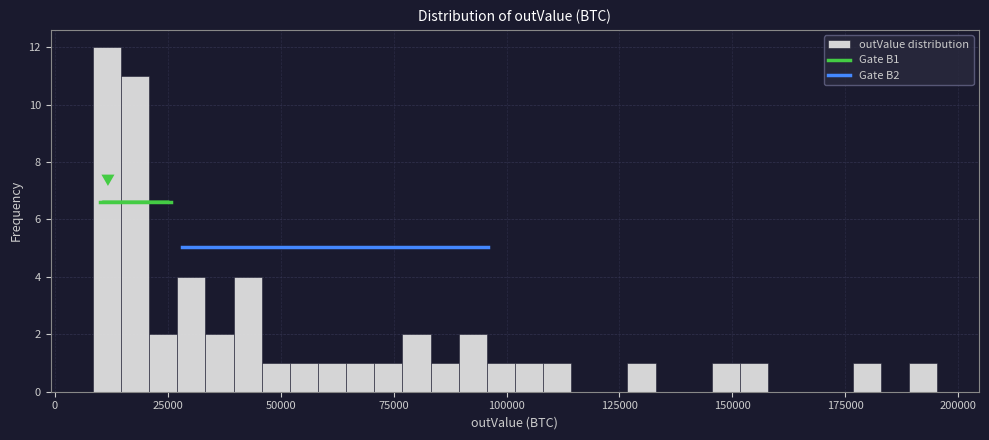

Read against the x-axis, roughly where is the centre of the tallest bar?

10000